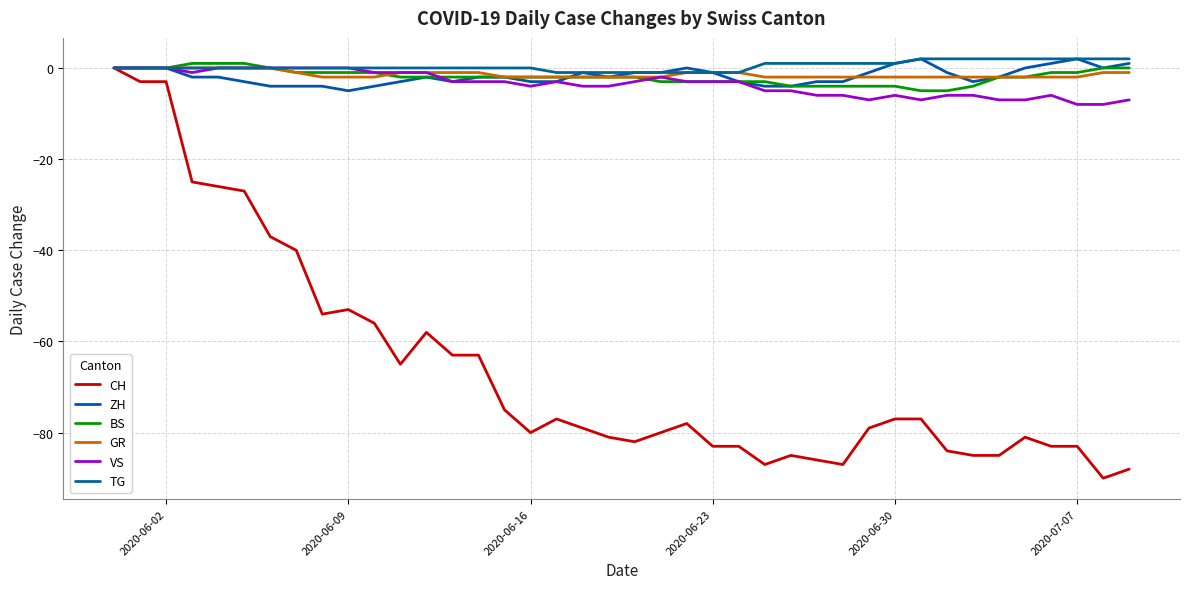

How many interior local valleys does the ZH series have?

5